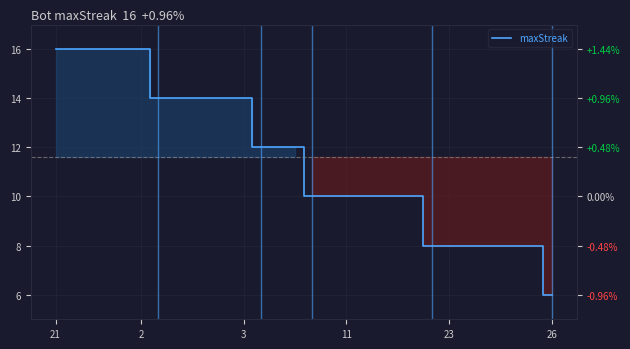

What is the difference between the maximum and minimum values?

10